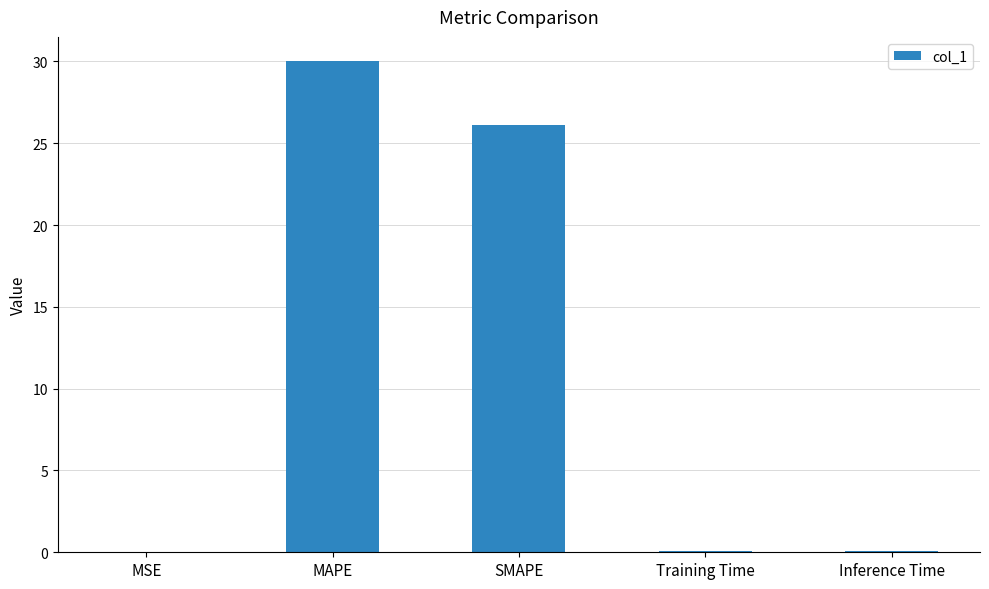

The value at MAPE is 30.0. True or false?

True